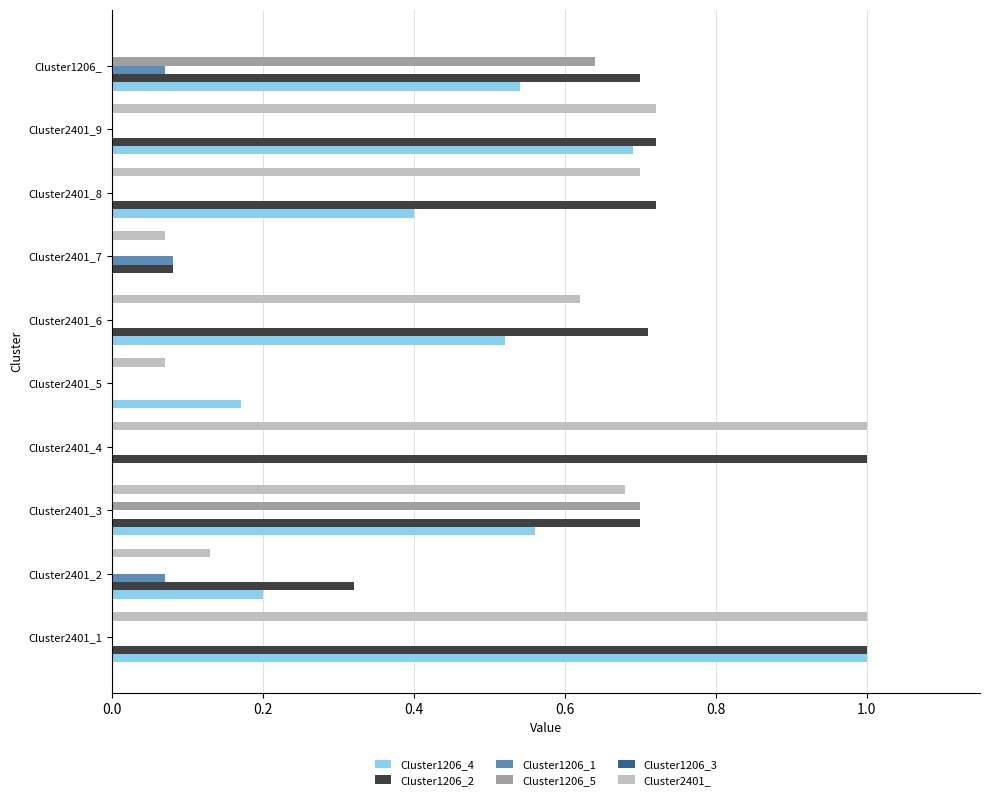

Is it true that Cluster1206_5 equals -0.4 at Cluster2401_7?

False